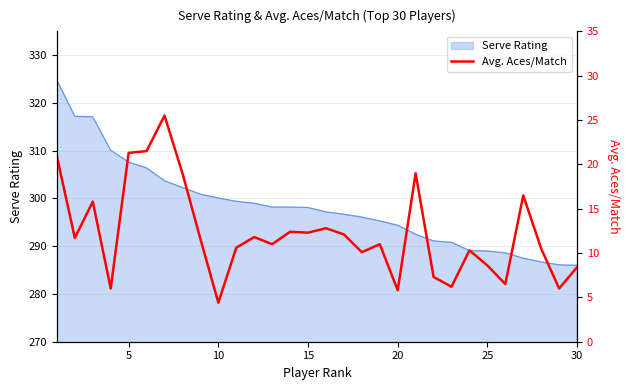

What is the difference between the maximum and second lowest values?

19.7